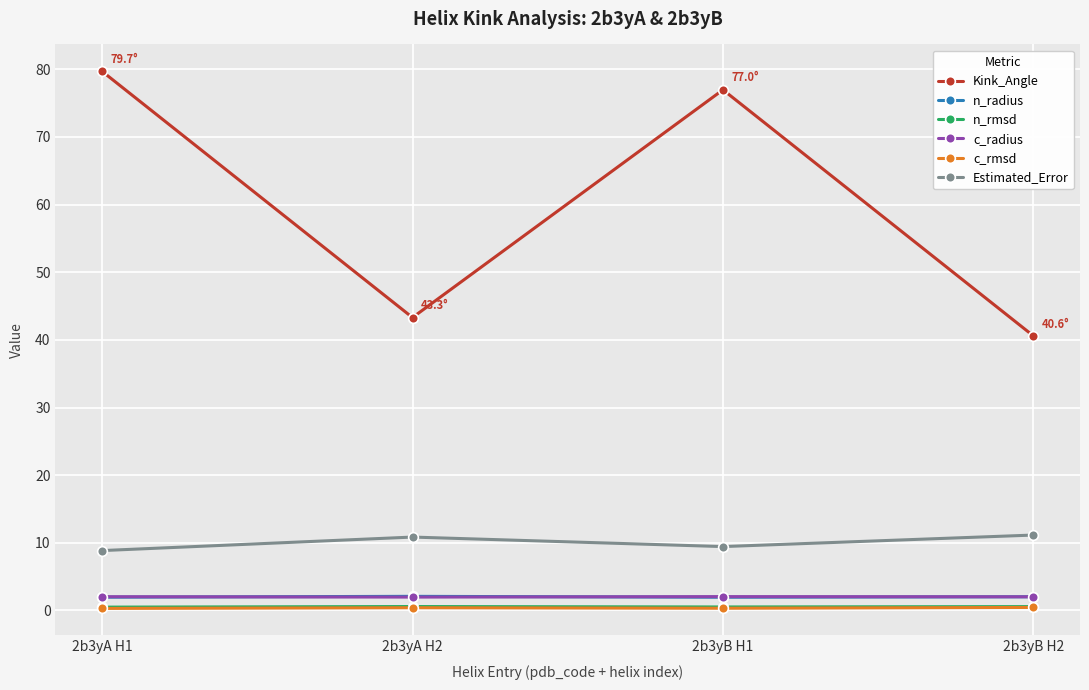

How many values in the n_radius series exceed 2?

2